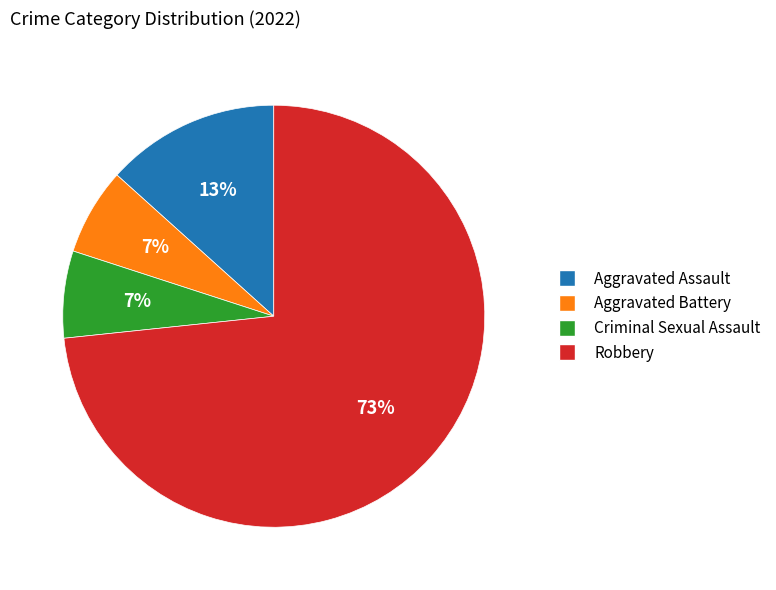

Is there a majority slice in this chart?

Yes